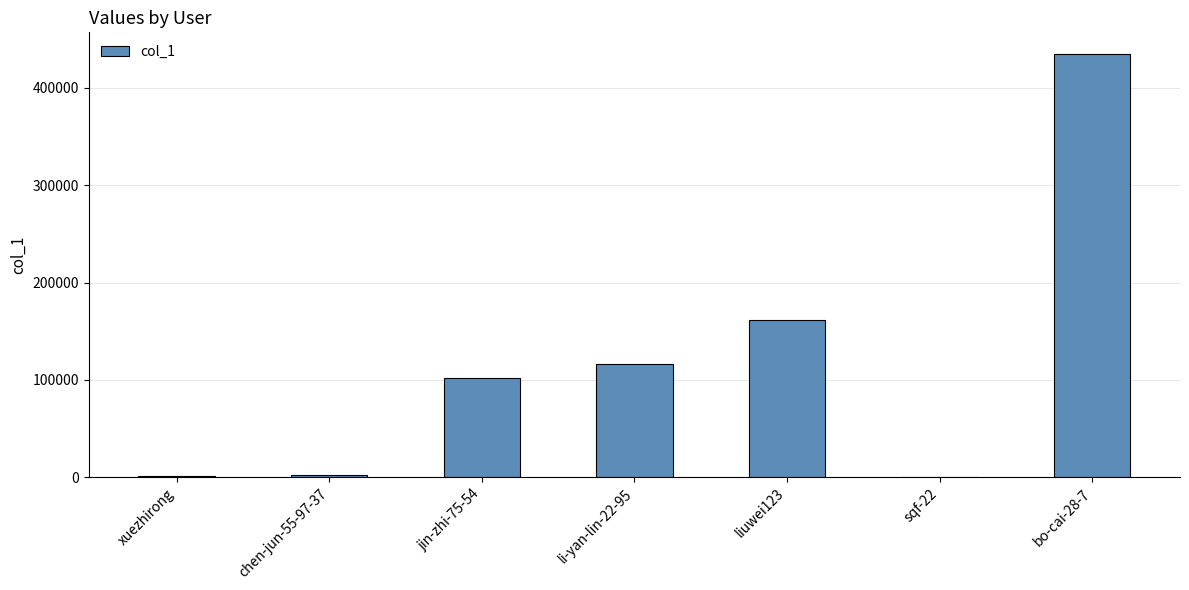

What is the sum of the values at xuezhirong and jin-zhi-75-54?

102989